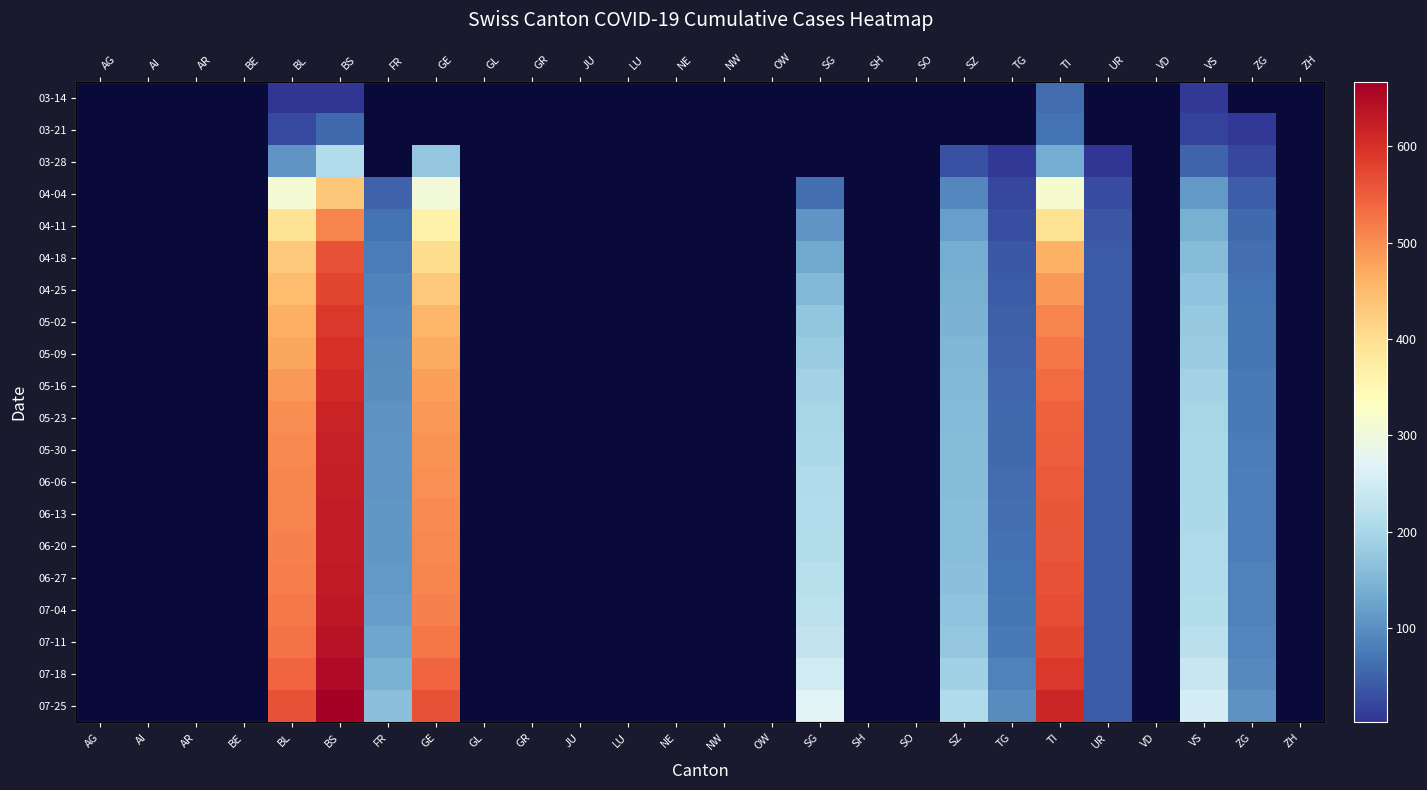

Which label corresponds to the largest value in the chart?

BS